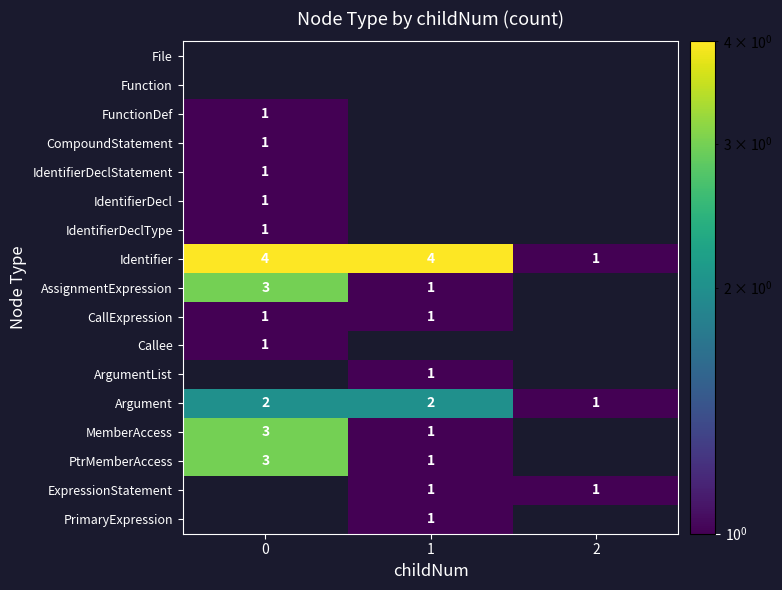

Is the value of MemberAccess at 0 greater than the value of PtrMemberAccess at 1?

Yes